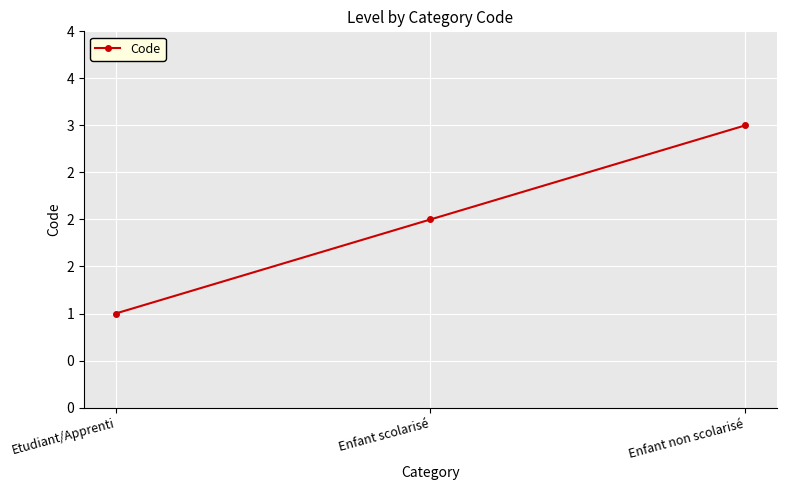

List the labels in order of value, largest first.

Enfant non scolarisé, Enfant scolarisé, Etudiant/Apprenti